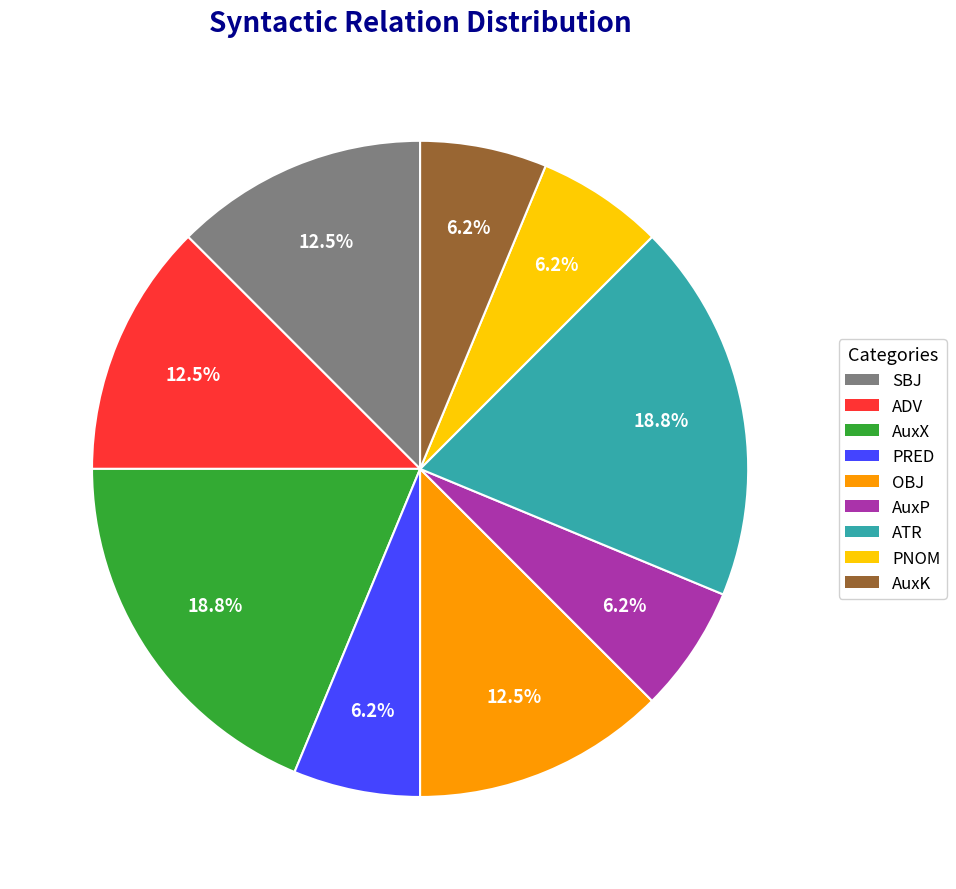

Is there any slice that represents more than half of the pie?

No